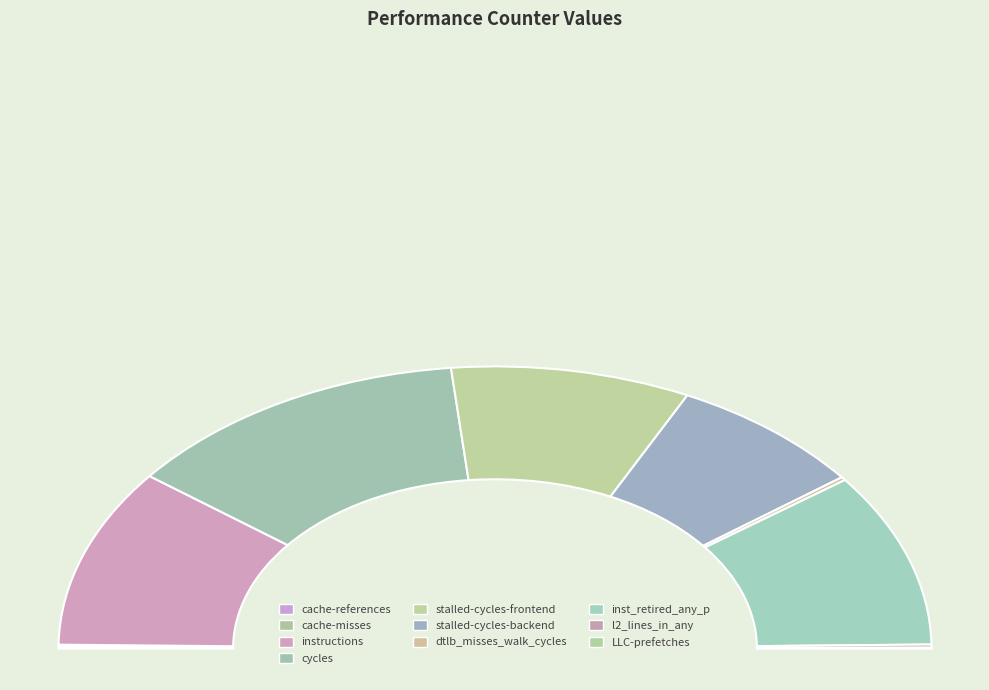

Is it true that instructions is 30% of the pie?

False